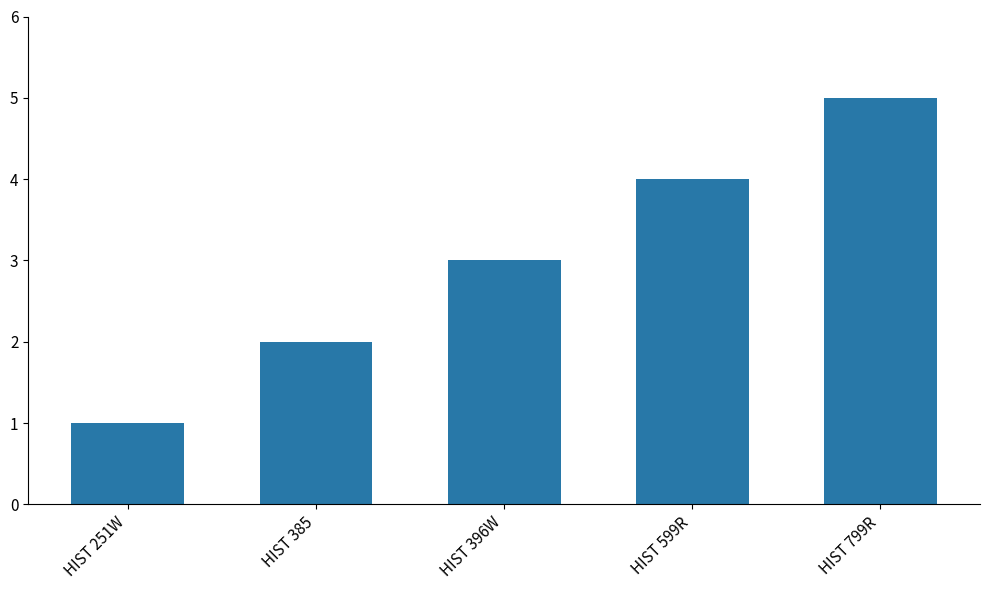

What is the label of the 5th bar from the left?

HIST 799R